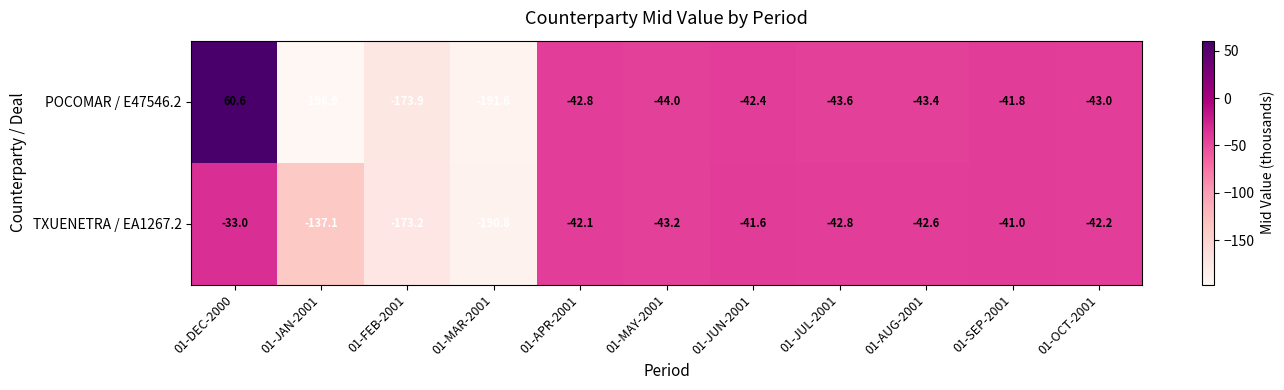

What is the maximum value for TXUENETRA / EA1267.2?

-33.0